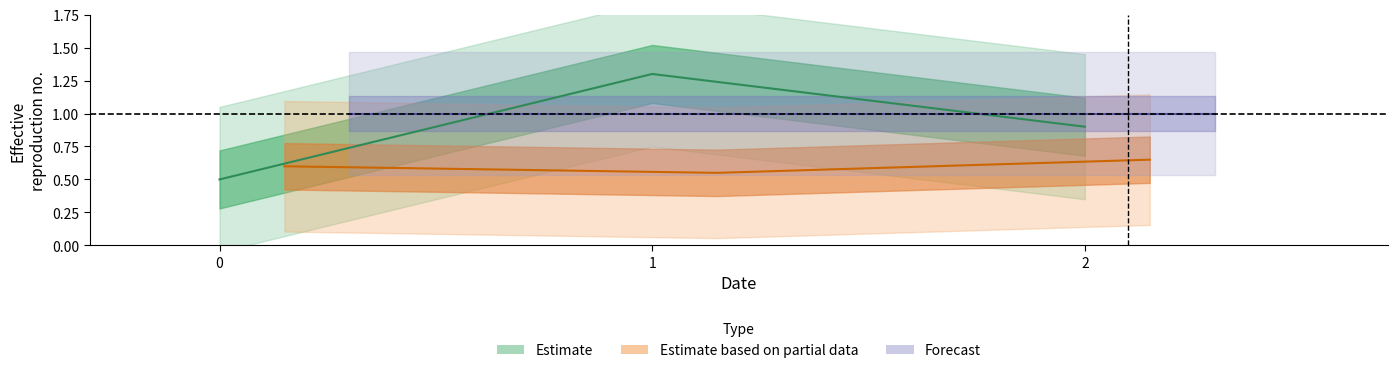

The value at 1 is 1.7. True or false?

False